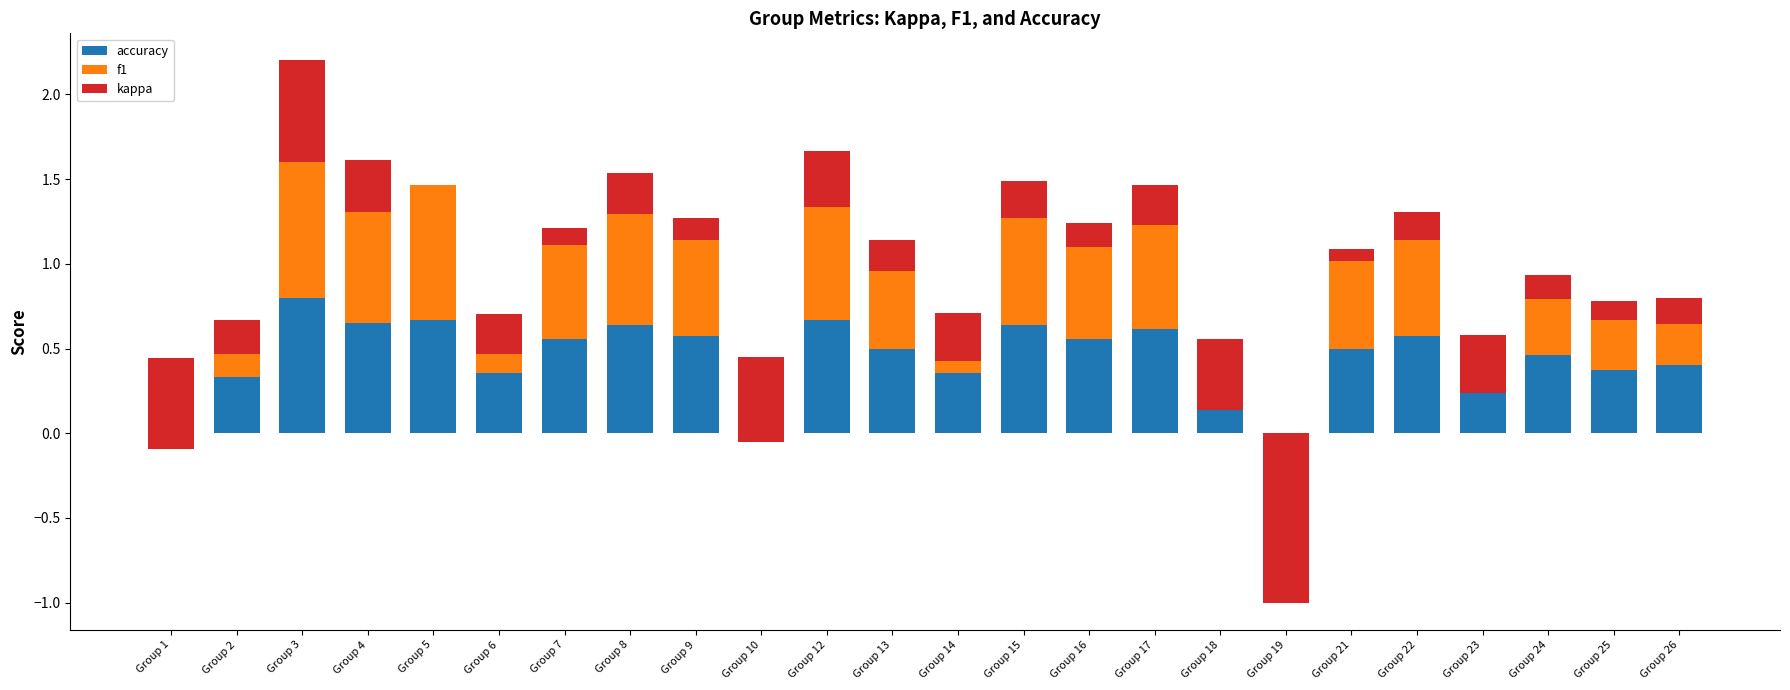

Which has a higher value, Group 7 or Group 23?

Group 7